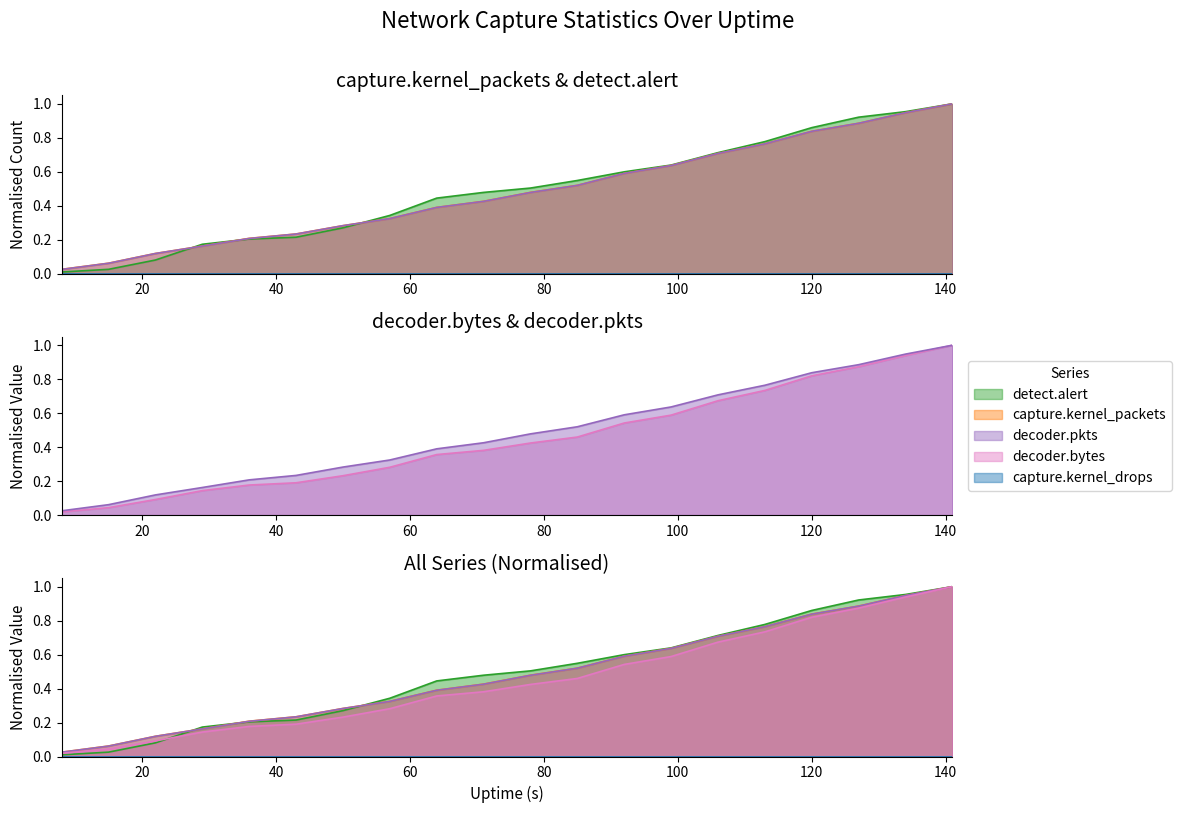

What is the value of the decoder.pkts point at the 8th from the left?

0.3